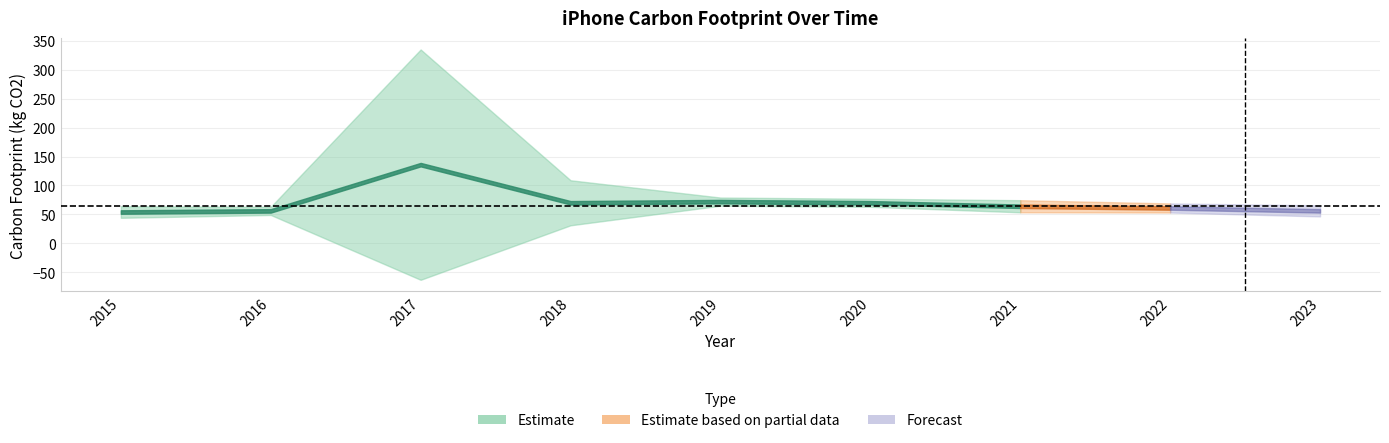

What is the smallest value displayed?

54